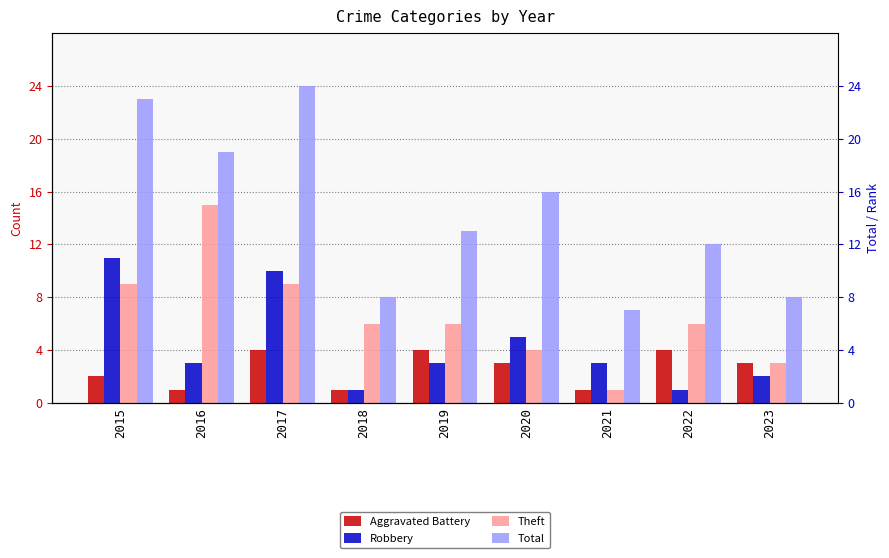

Where does the Robbery series first go above 3?

2015